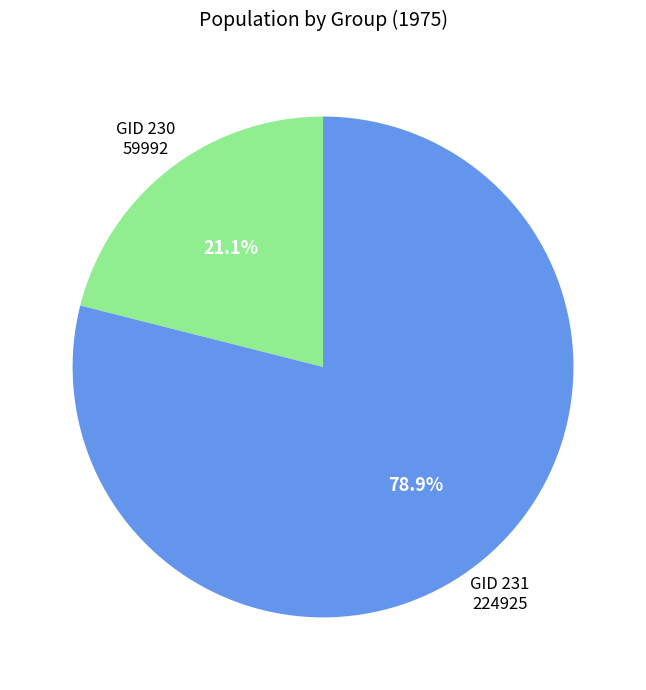

To the nearest percent, what is the average slice percentage?

50%